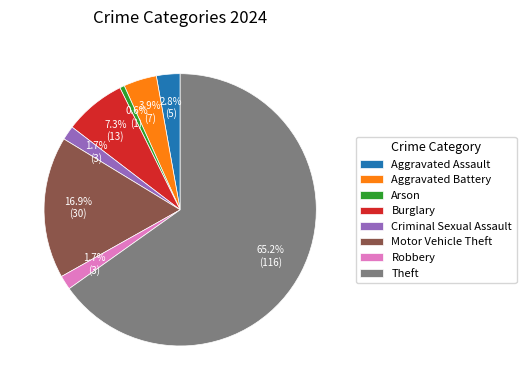

What percentage is NOT represented by Aggravated Battery?

96.1%